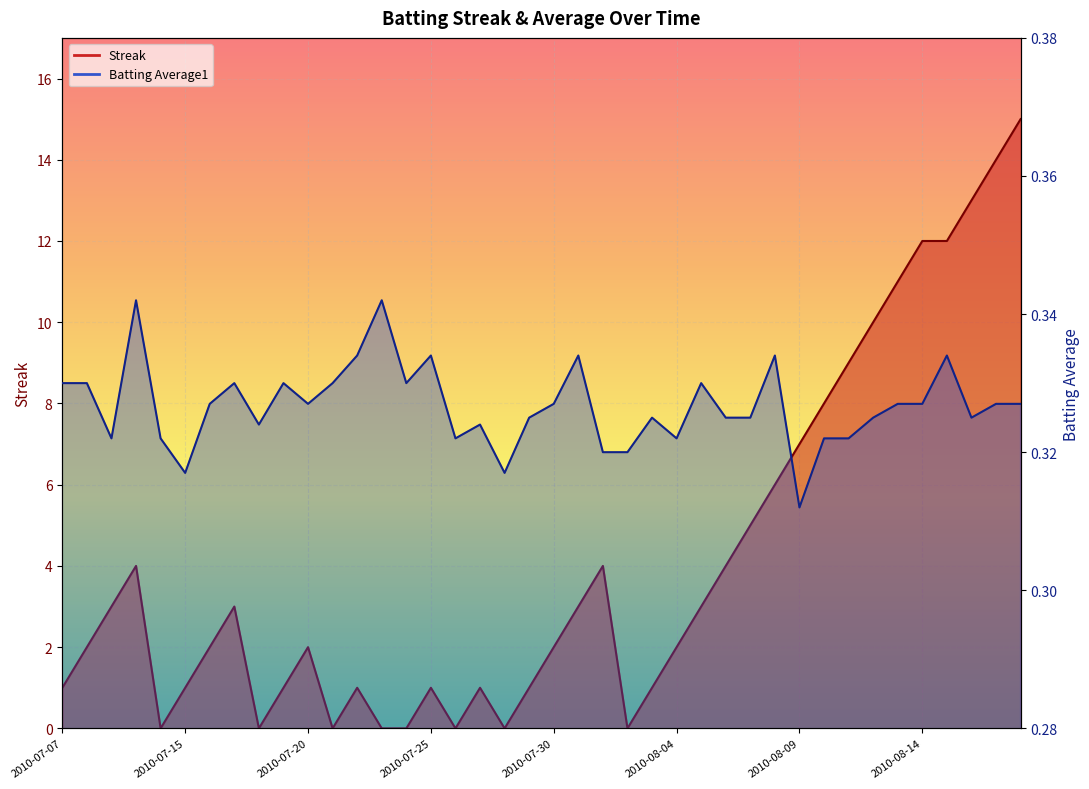

At 2010-08-02, list the series in order from largest to smallest.

Batting Average1, Streak